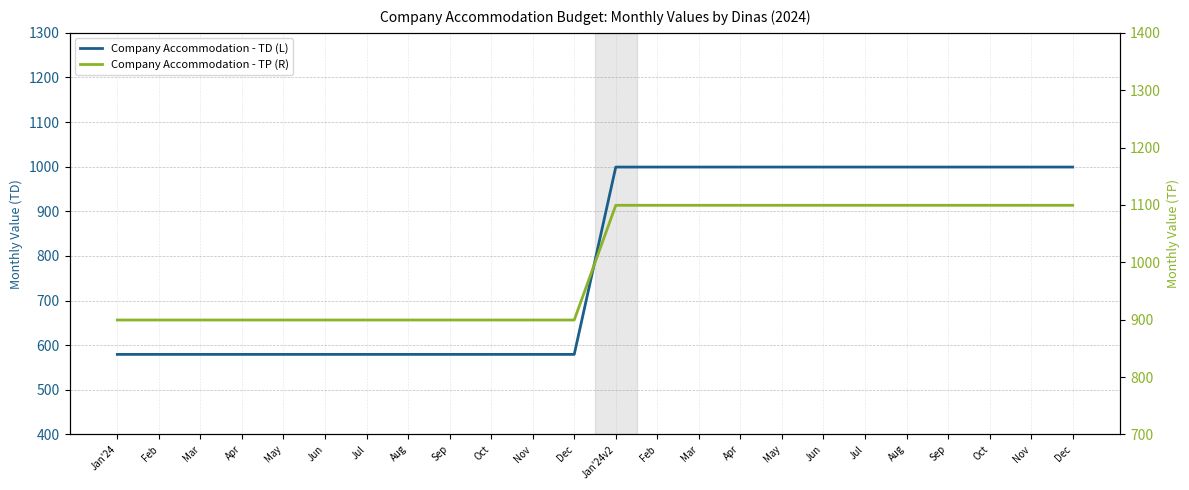

True or false: Company Accommodation - TD (L) has more than 1 interior local peaks.

False